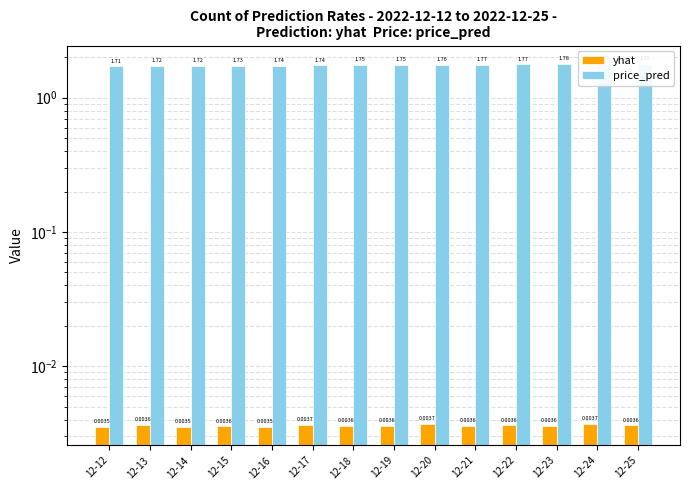

Rank the series by their average value, from lowest to highest.

yhat, price_pred